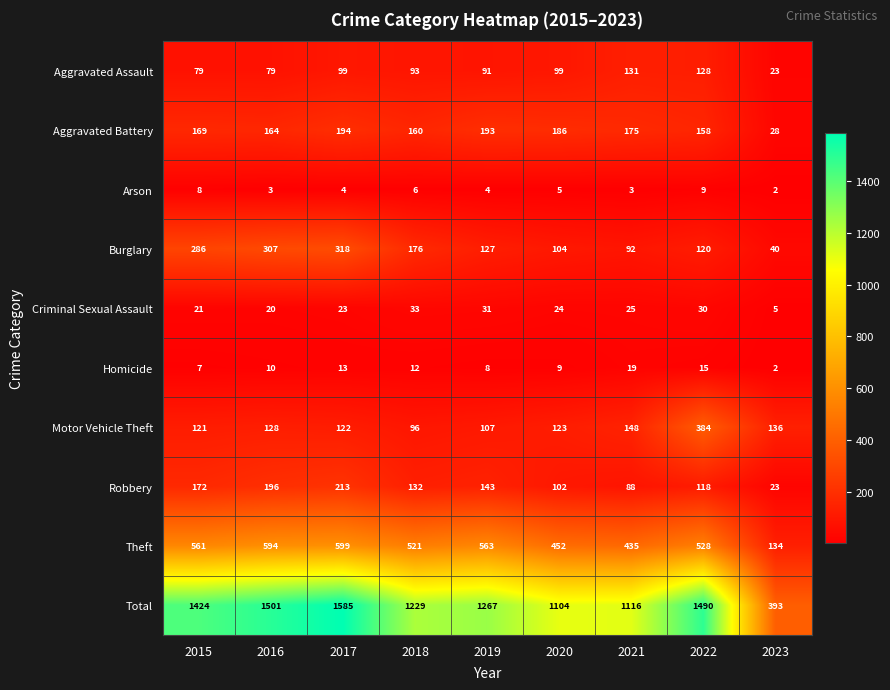

List the series in order of their peak value, highest first.

Total, Theft, Motor Vehicle Theft, Burglary, Robbery, Aggravated Battery, Aggravated Assault, Criminal Sexual Assault, Homicide, Arson